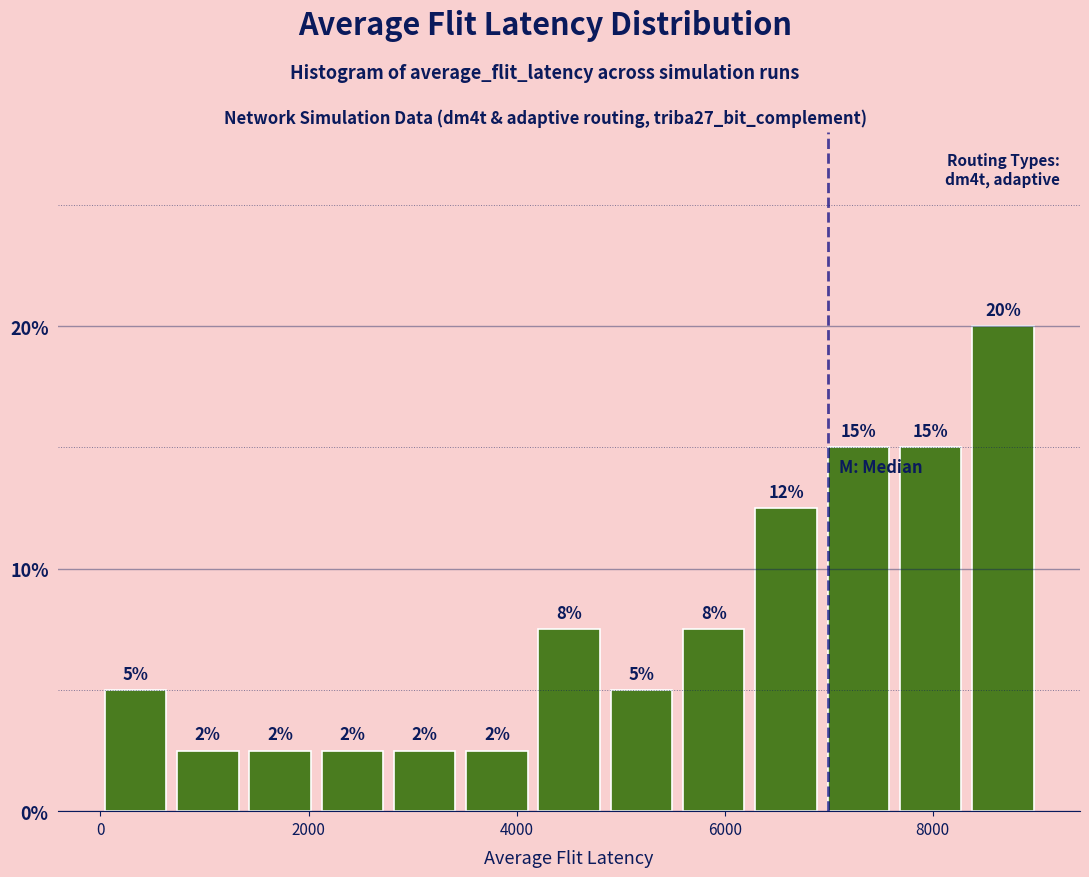

Around what value on the x-axis is the tallest bar? Give the approximate position of its centre, as read against the axis.

8600